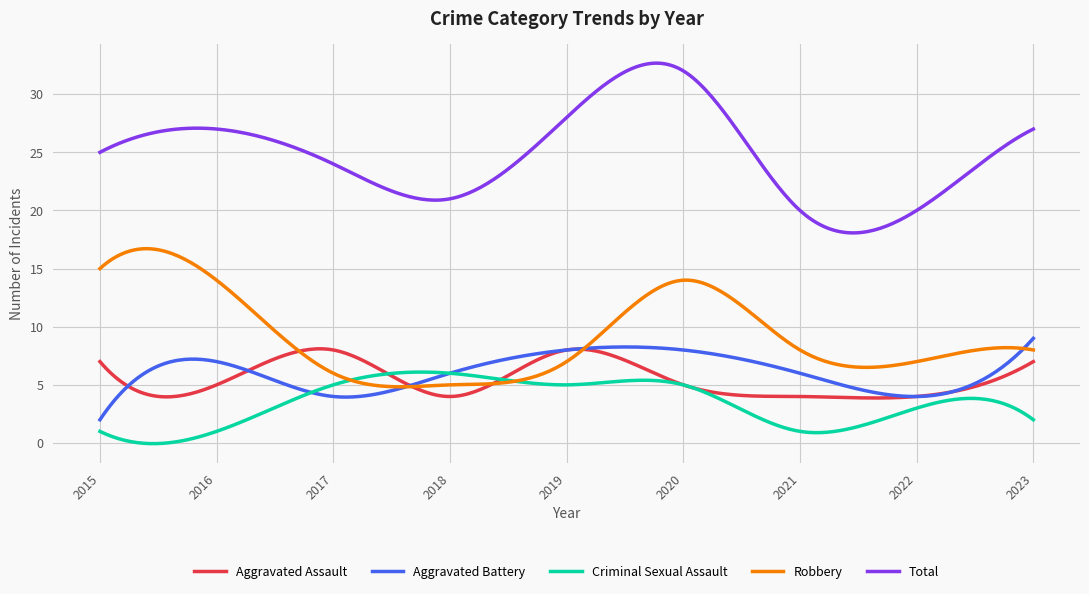

True or false: Total and Aggravated Assault intersect in this chart.

False